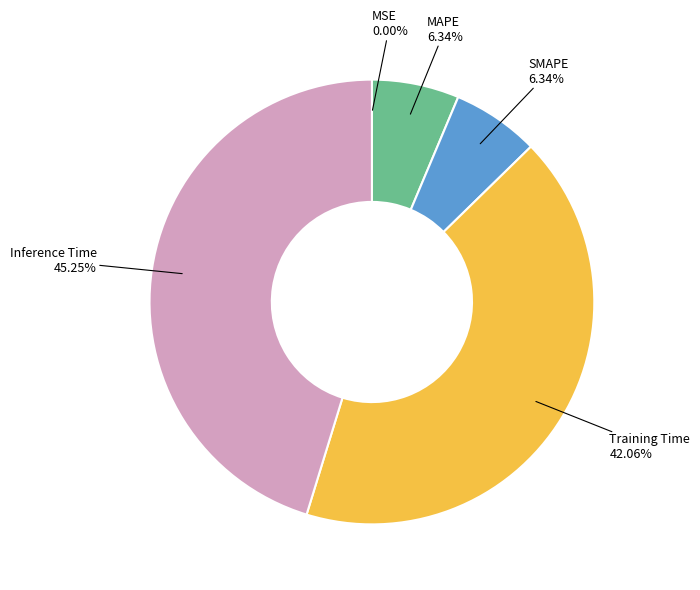

To the nearest percent, what percentage of the pie is Training Time?

42%